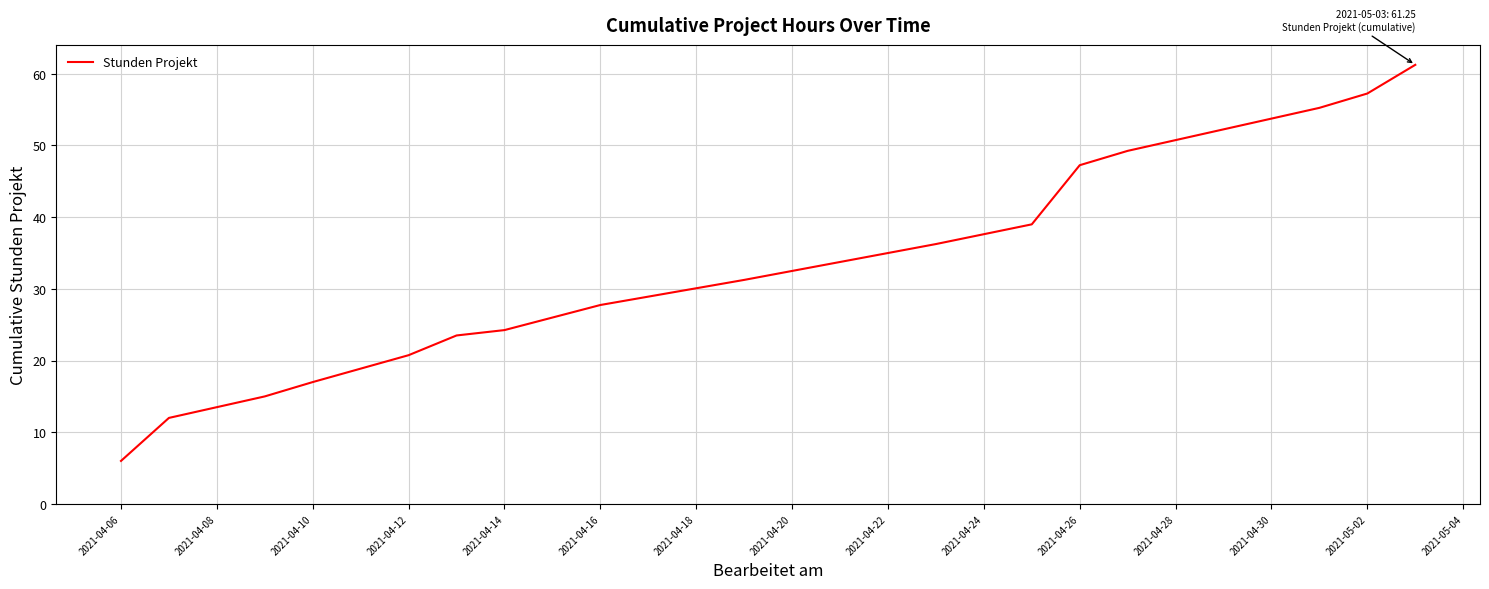

What is the minimum value shown in the chart?

6.0